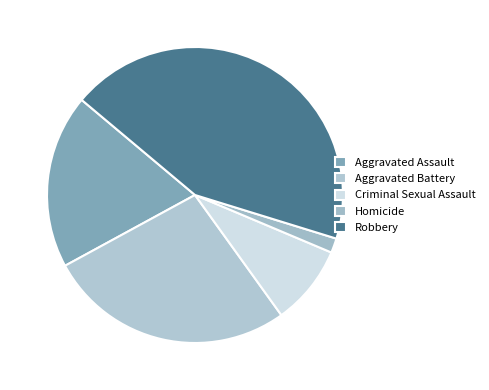

Which slice is the largest?

Robbery